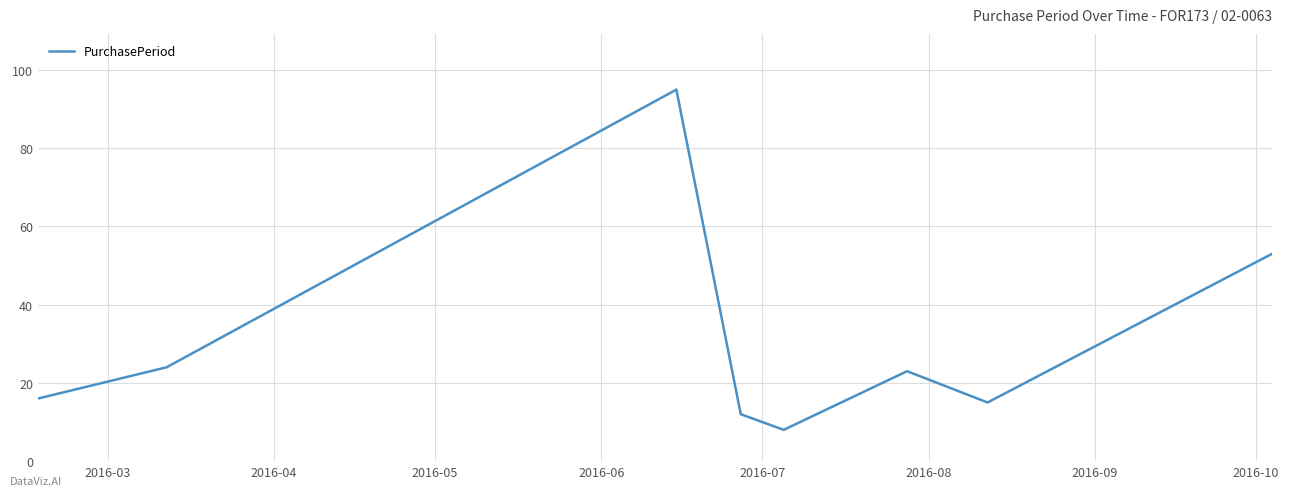

What is the smallest value displayed?

8